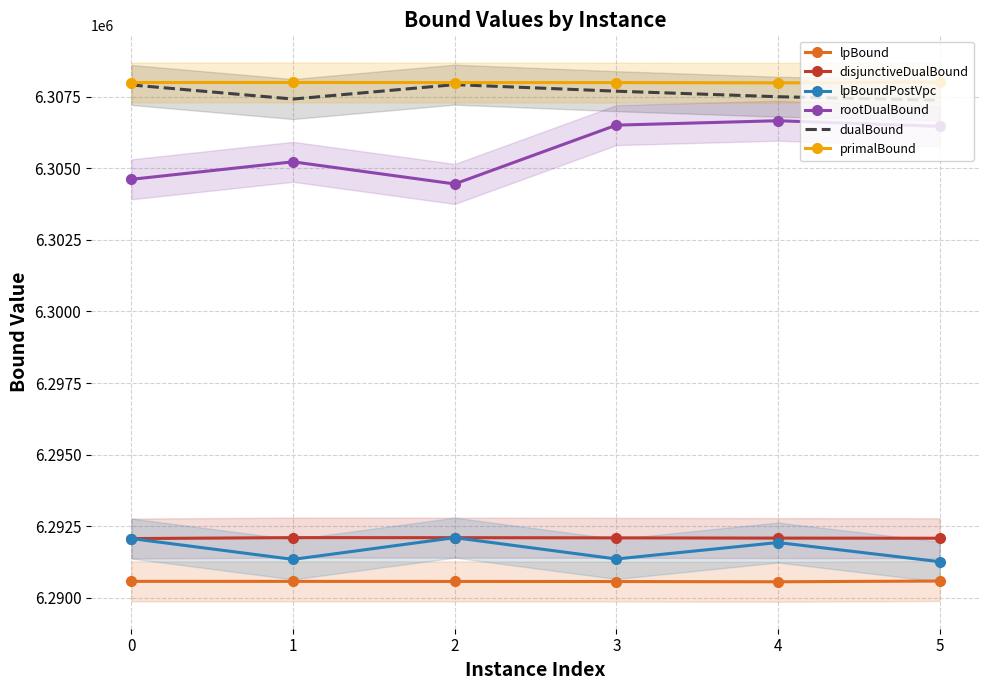

True or false: dualBound and lpBoundPostVpc cross at least once.

False